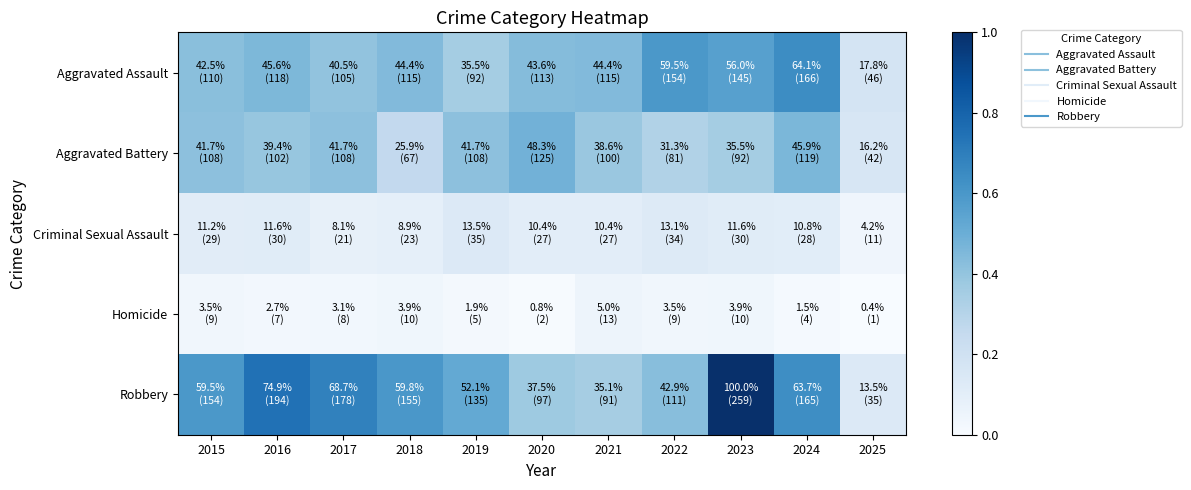

What is the total value across all series at 2024?

1.9